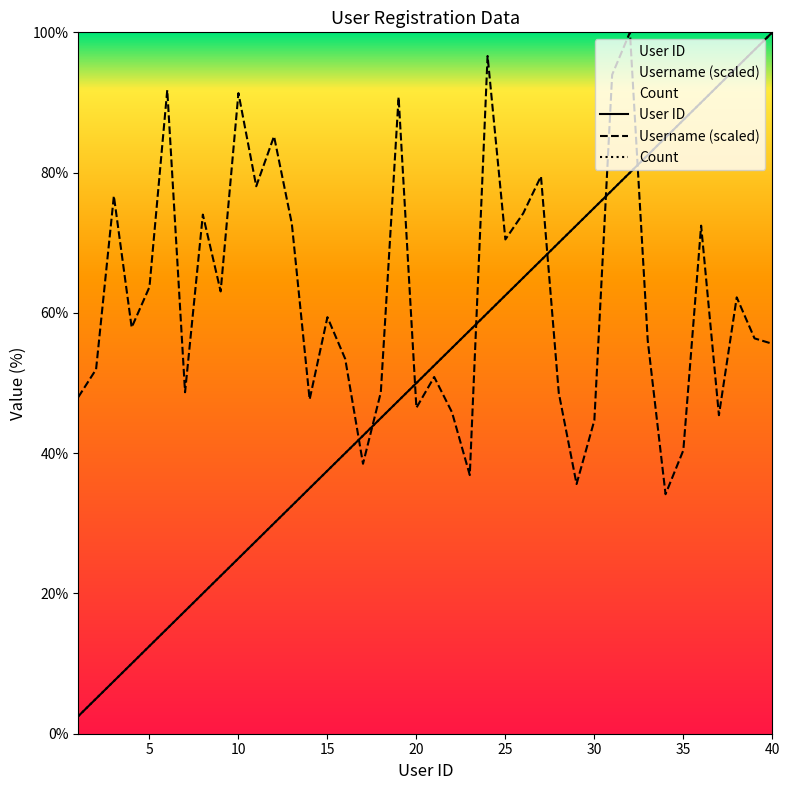

Is the value of Username (scaled) at 17 greater than the value of User ID at 19?

No